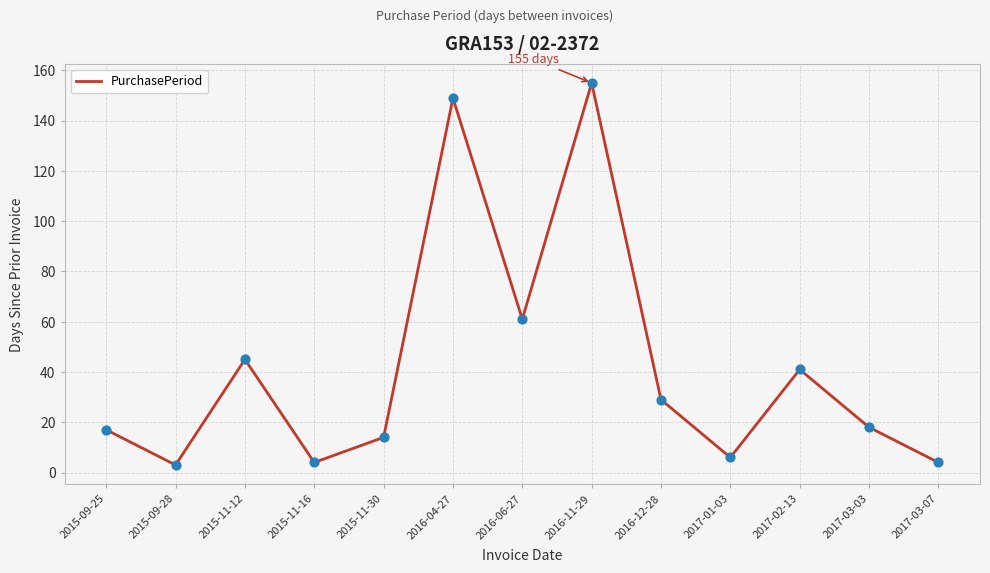

Between 2015-11-30 and 2016-04-27, which is larger?

2016-04-27